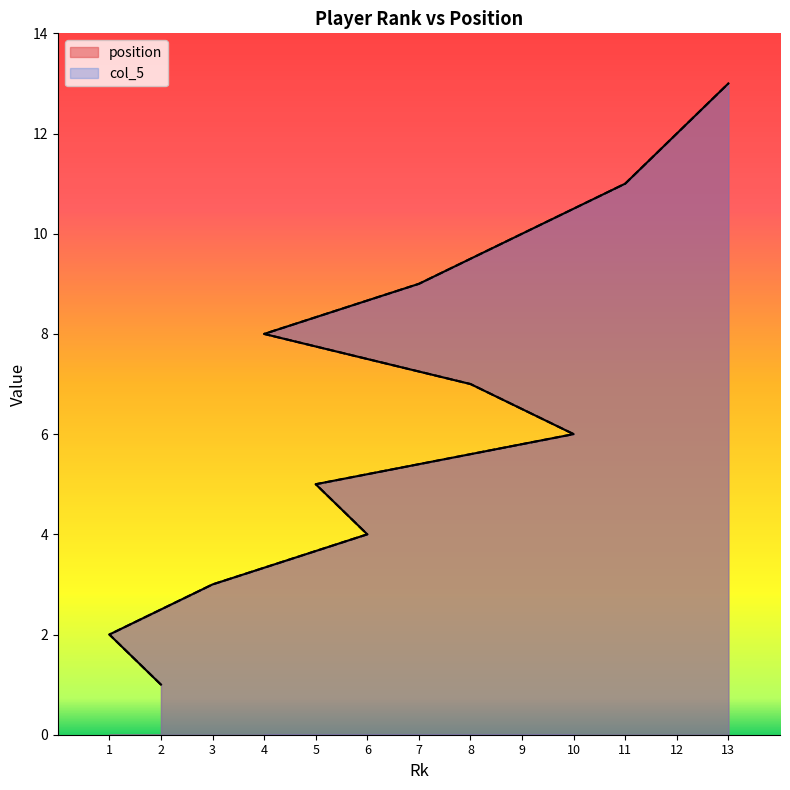

Does the chart display data point markers on the line(s)?

No